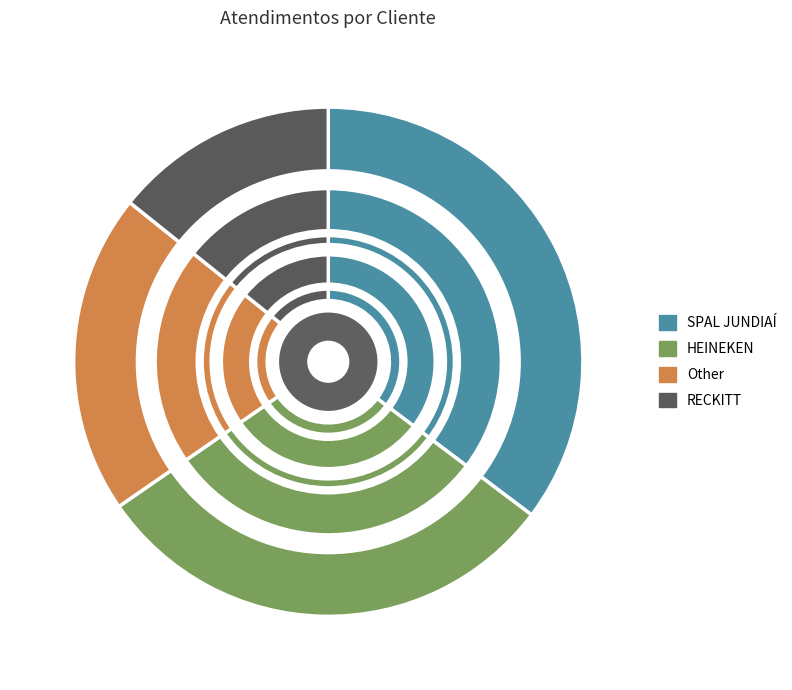

Count the number of slices in the pie.

4